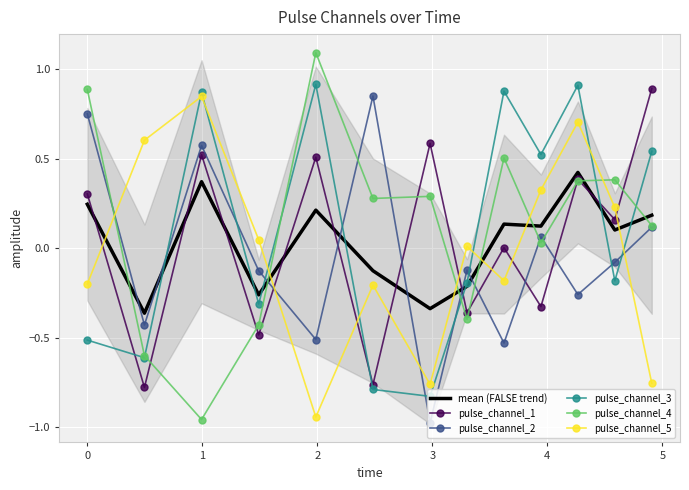

True or false: pulse_channel_3 and pulse_channel_1 intersect in this chart.

True